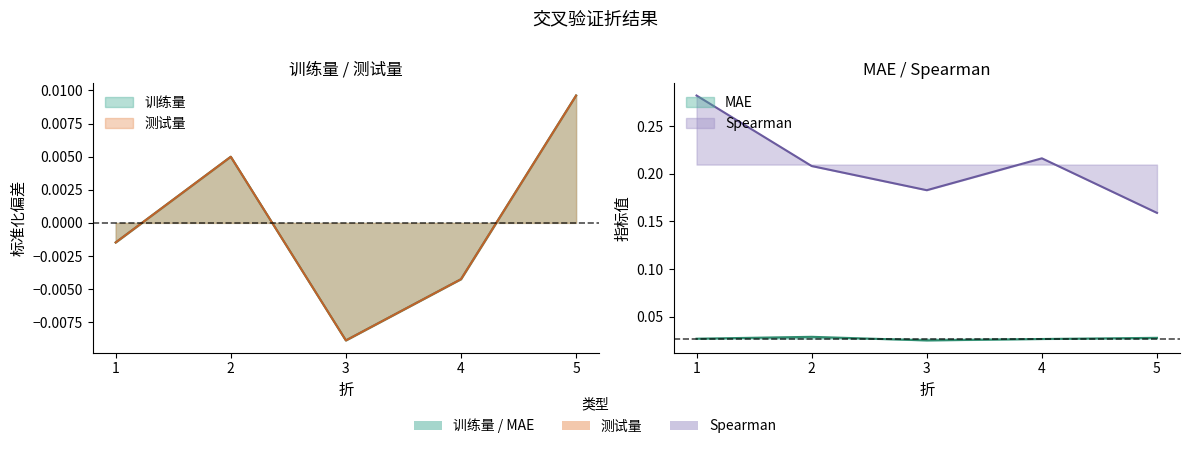

True or false: Spearman and 测试量 cross at least once.

False